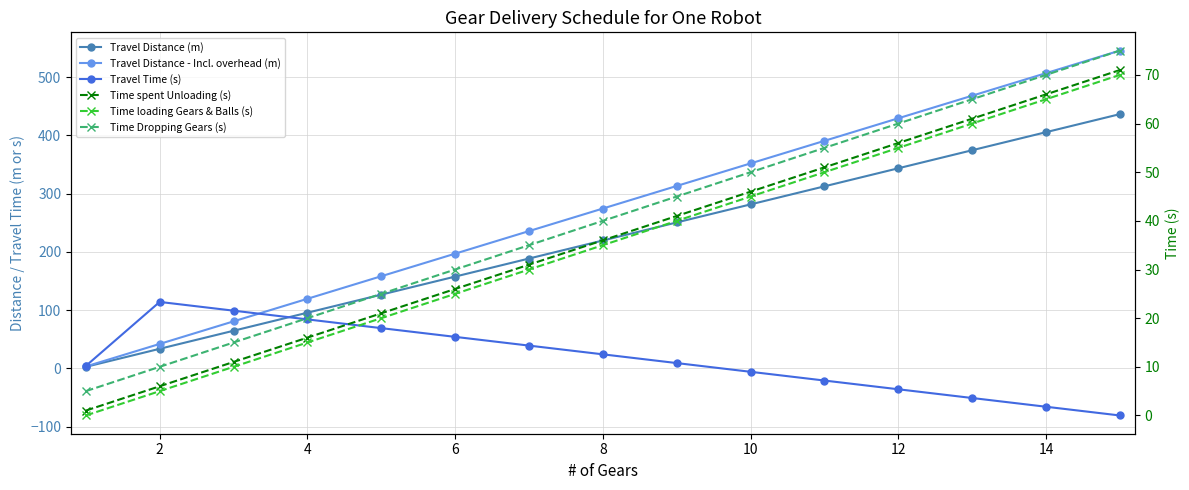

In Travel Time (s), how many points are higher than both neighbors (excluding endpoints)?

1